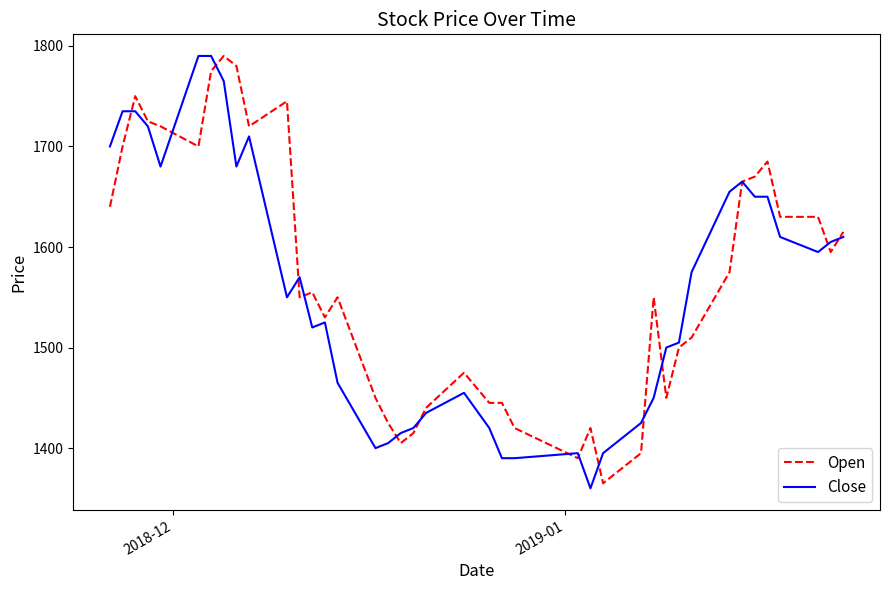

What is the smallest value displayed?

1360